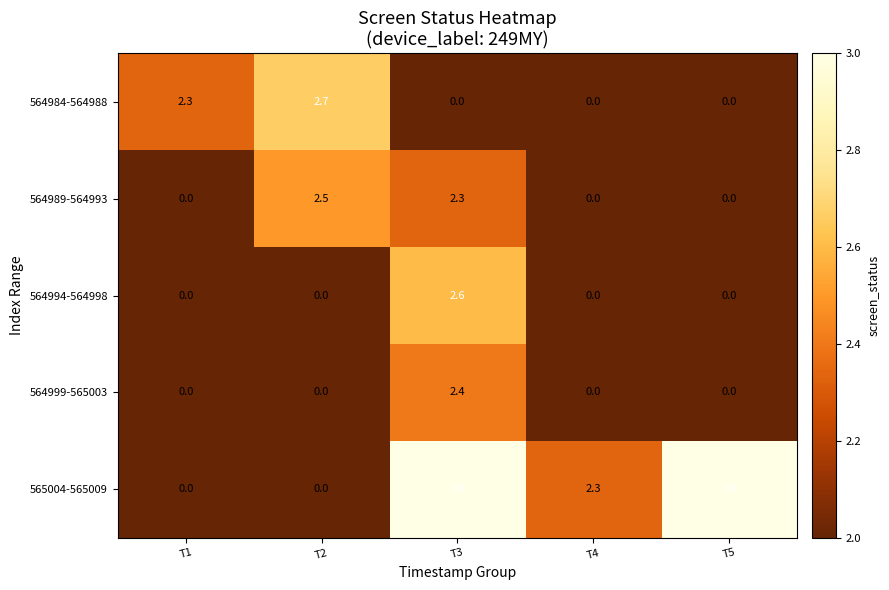

Is it true that 564984-564988 equals 0.0 at T5?

True